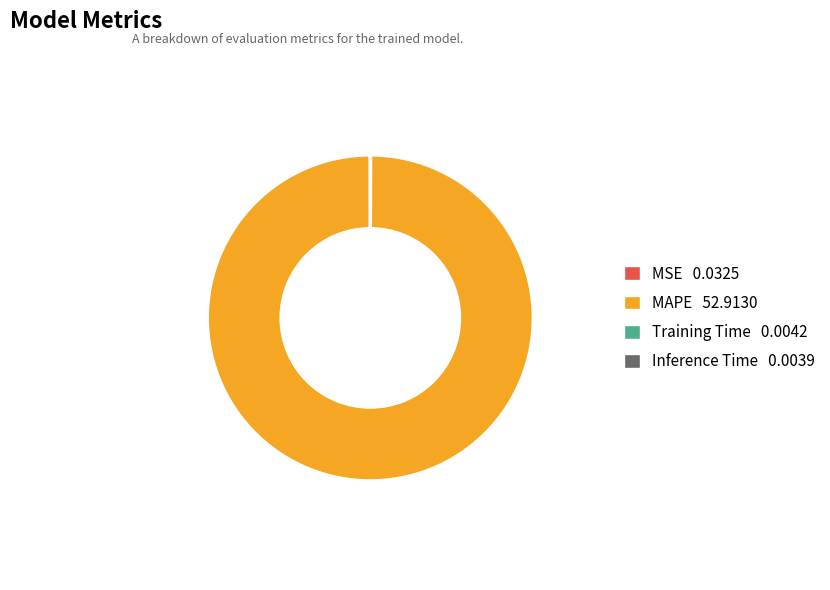

Which slice is the largest?

MAPE